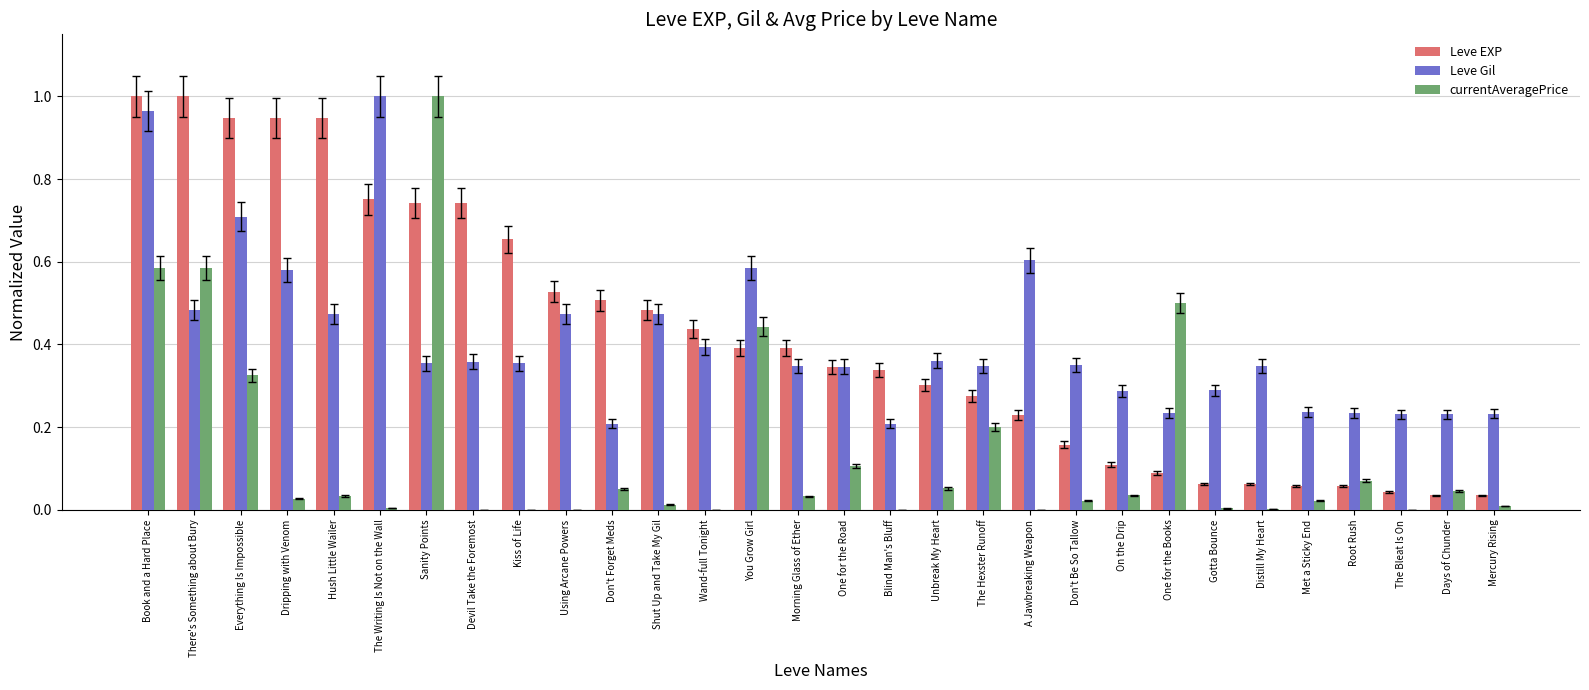

The Leve Gil series shows 0.5 at Morning Glass of Ether. True or false?

False